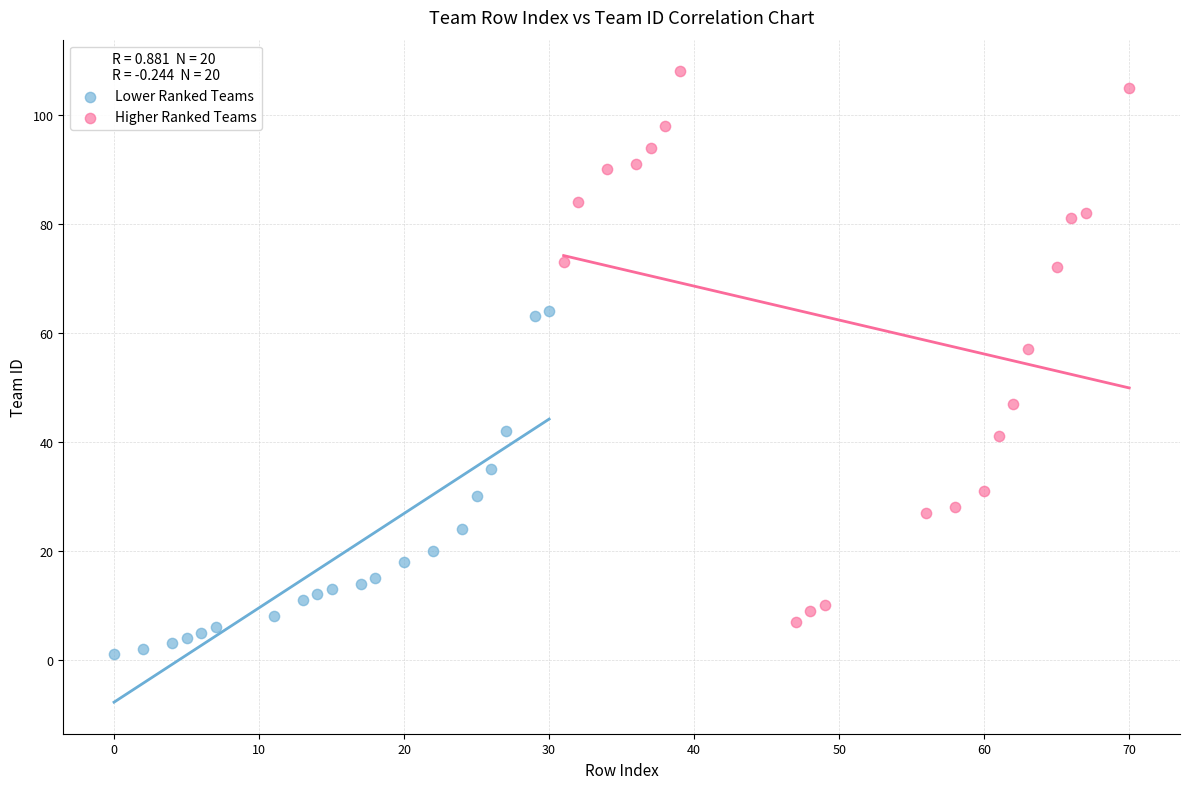

What are all the series names shown in the legend?

Lower Ranked Teams, Higher Ranked Teams